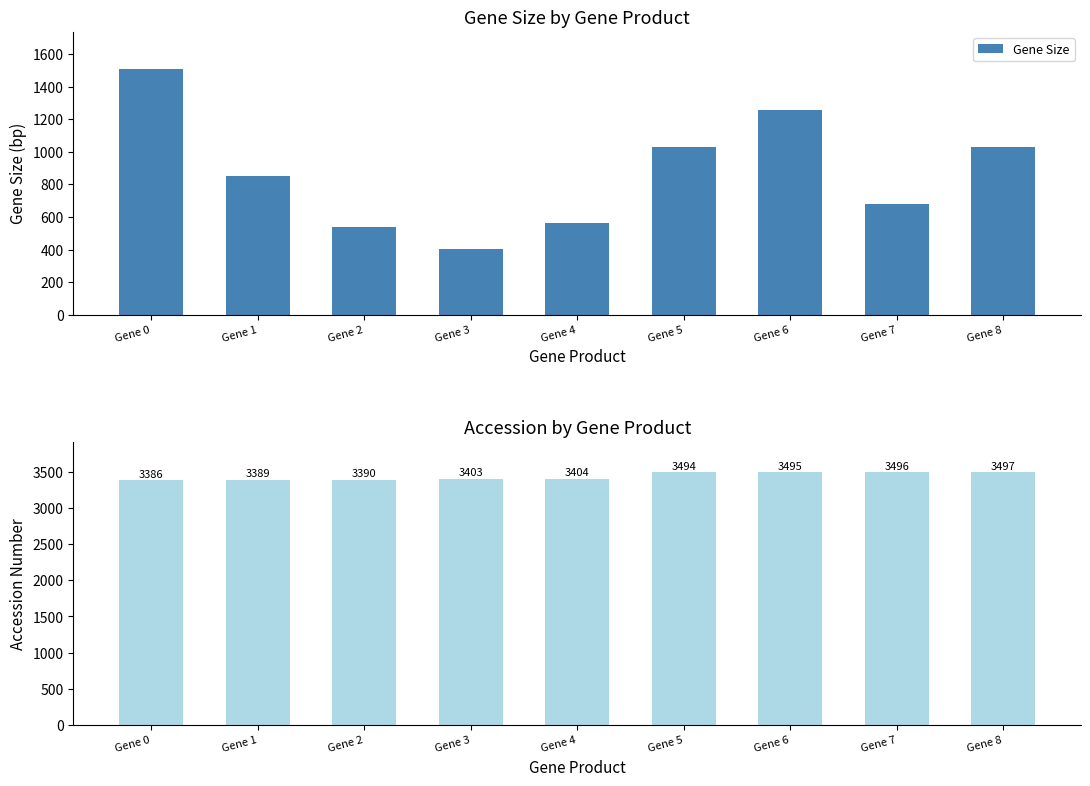

Which series has the largest range (max minus min)?

Gene Size